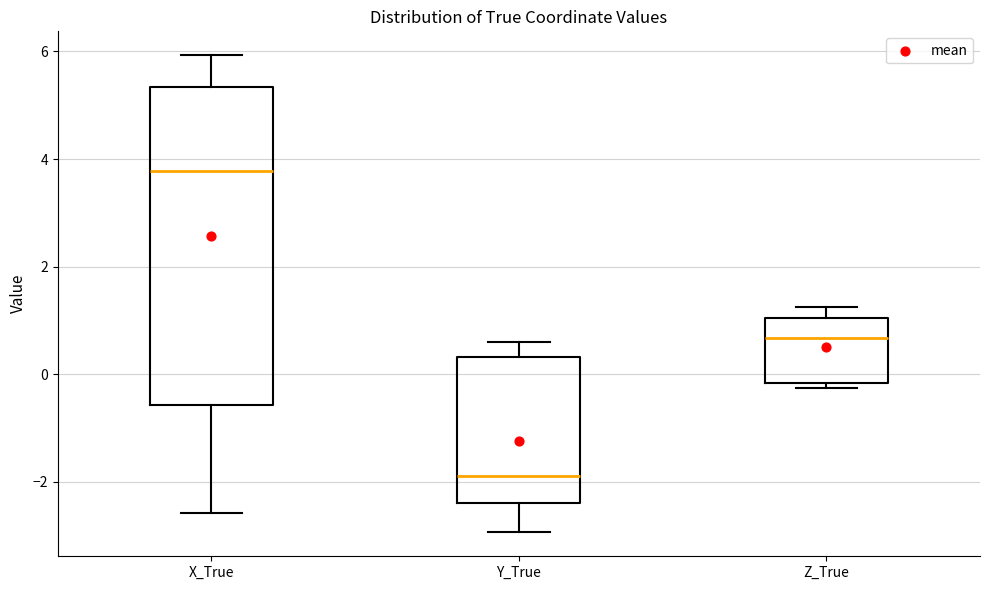

Which box is the tallest, from its lower edge to its upper edge?

X_True